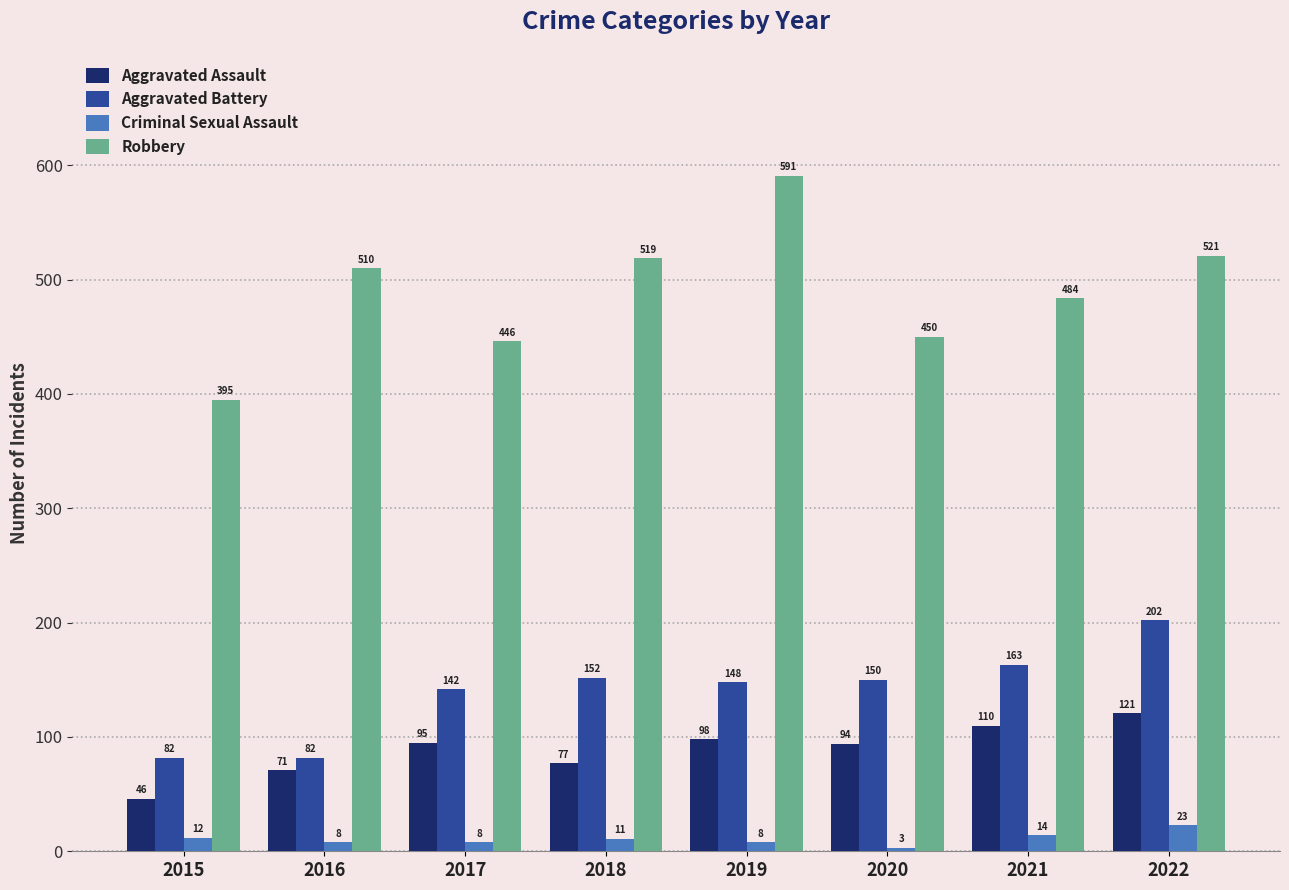

How many bars are there in each group?

4